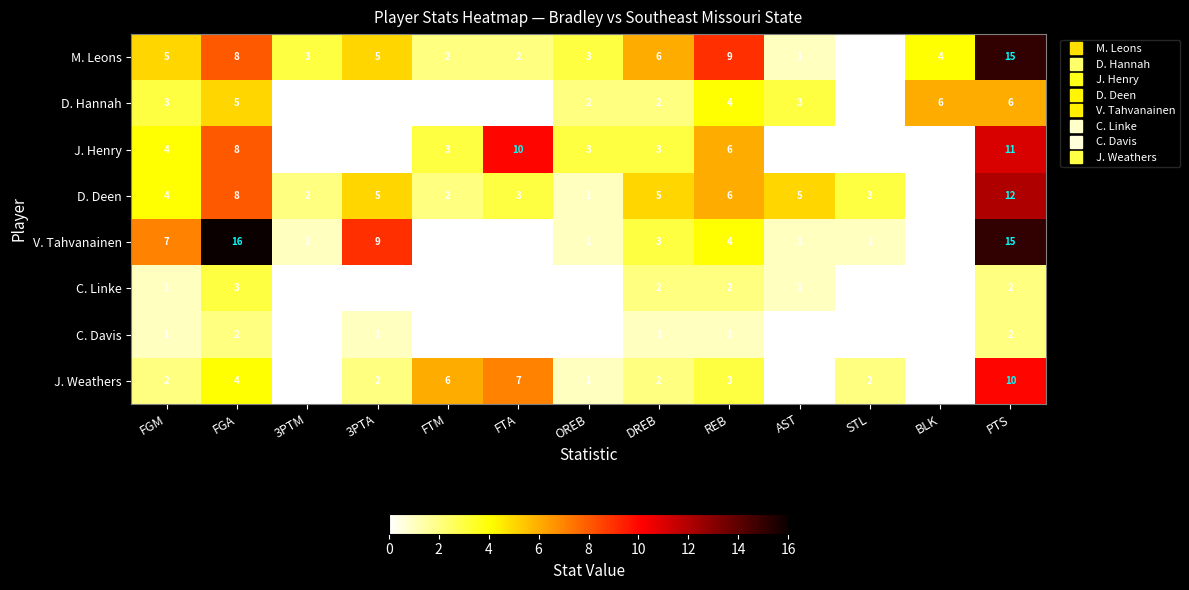

What is the difference between the highest and lowest values at PTS?

13